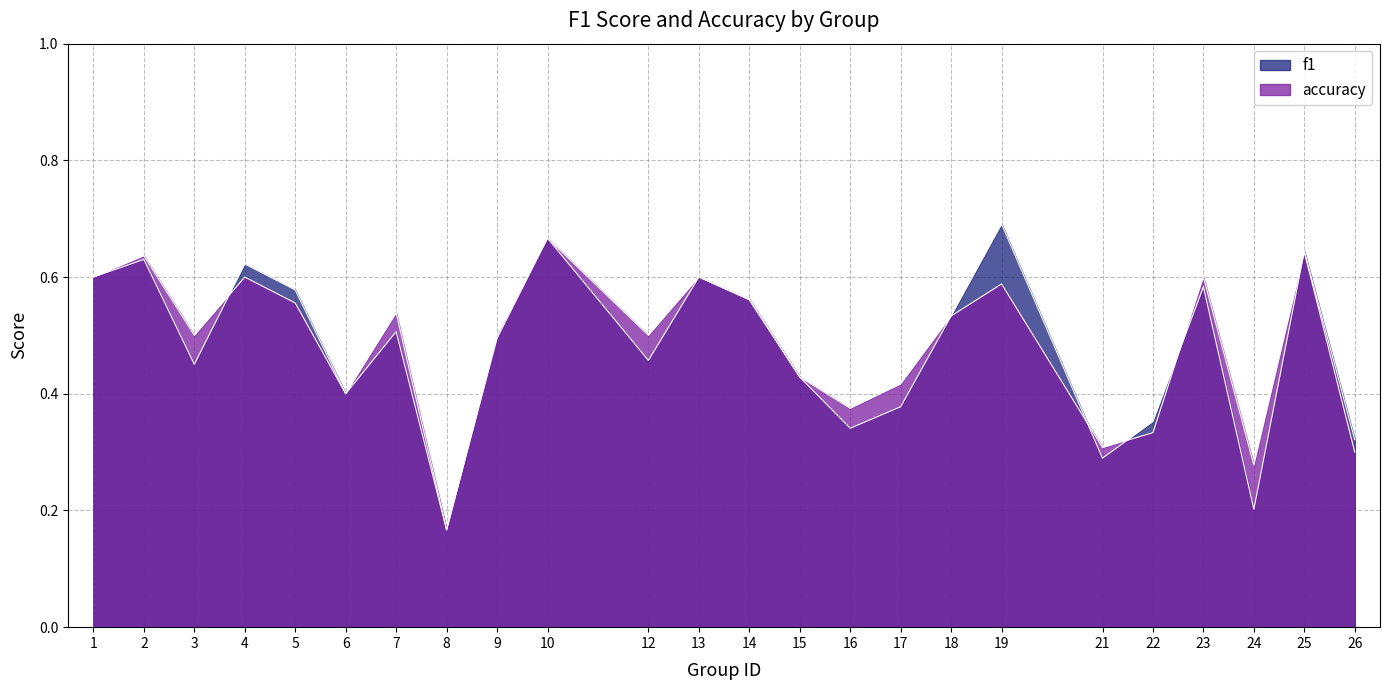

After their last crossing, which series has the higher values: f1 or accuracy?

f1